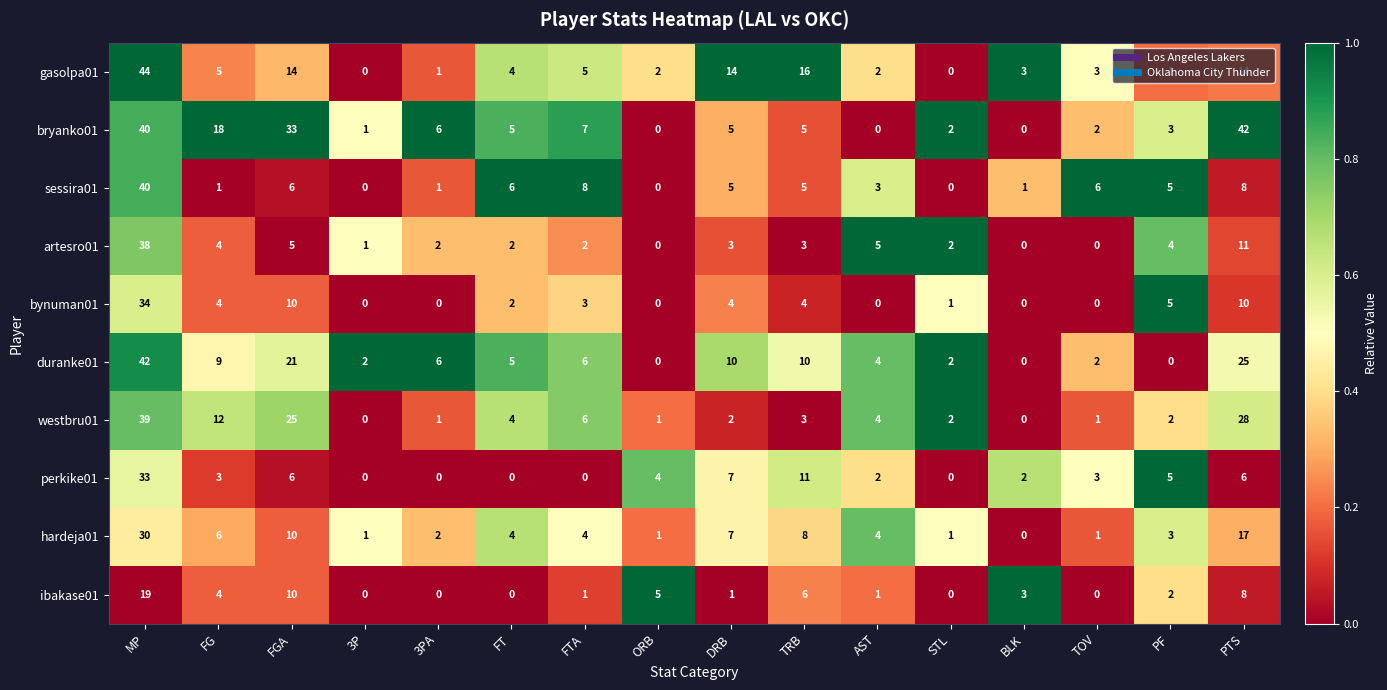

At which category does the chart reach its peak across all series?

MP